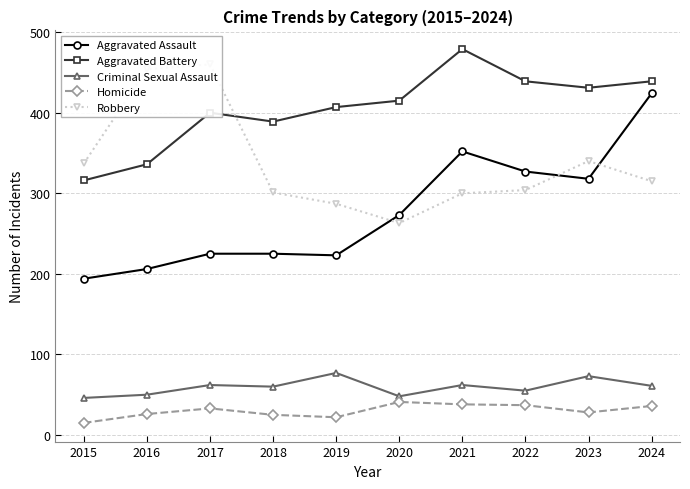

How many interior local peaks does the Homicide series have?

2